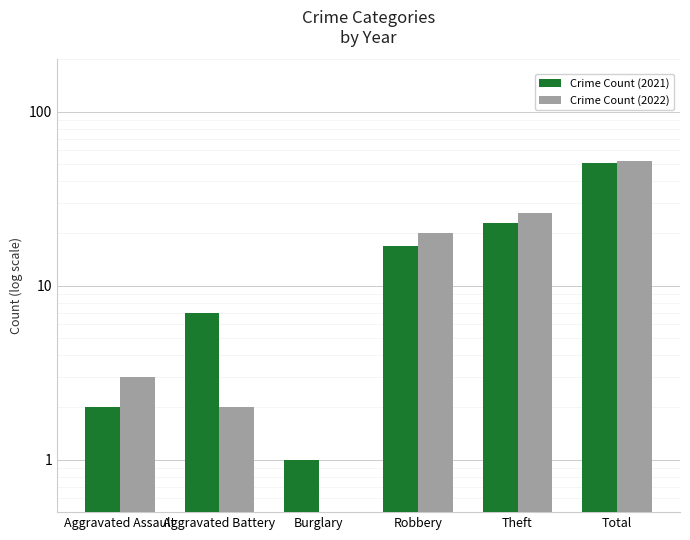

How many groups of bars are there?

6